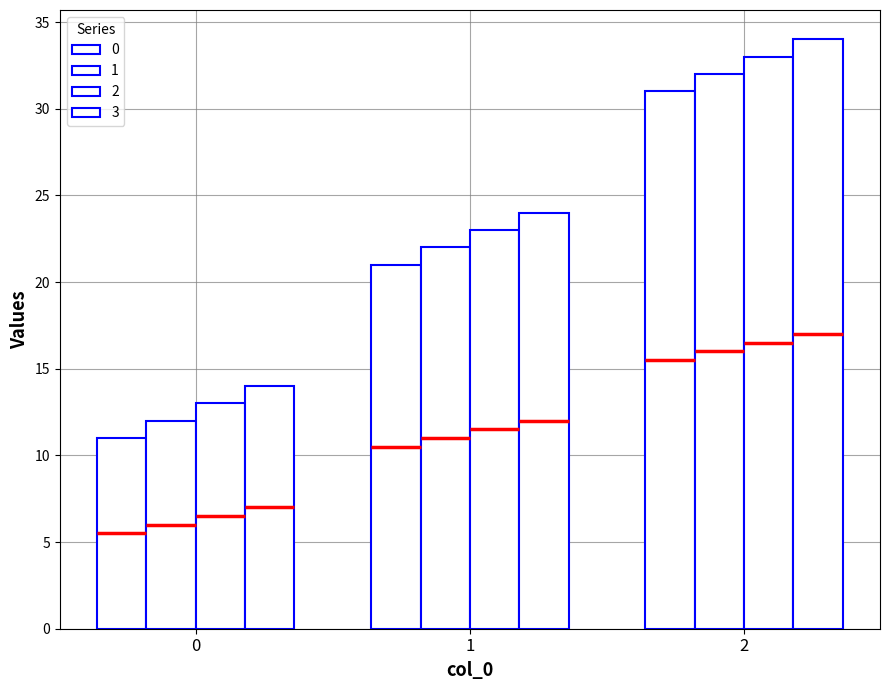

How many groups of bars are there?

3